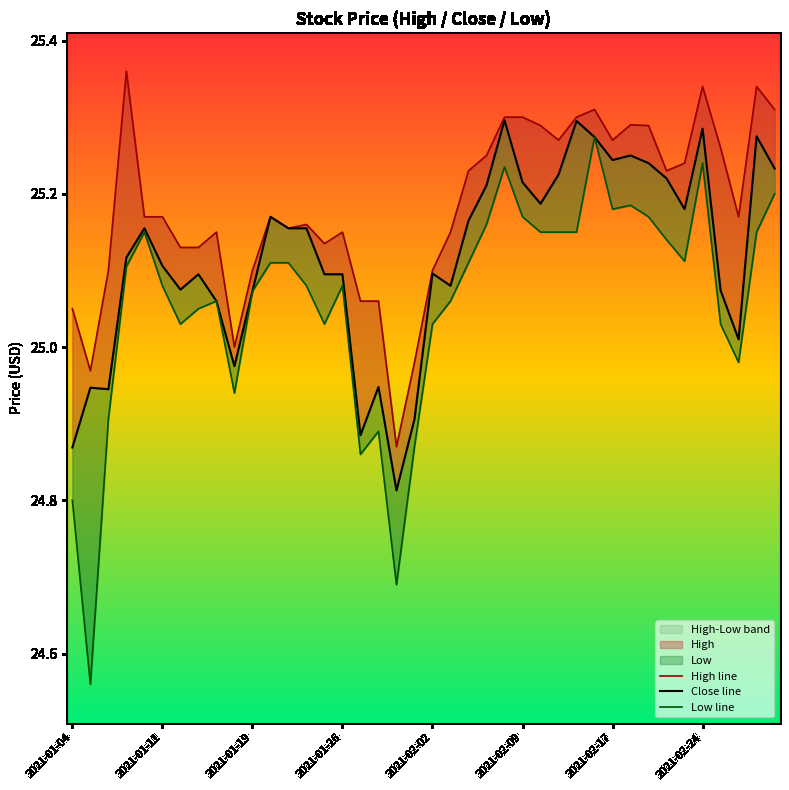

At how many categories does at least one series exceed 25?

36